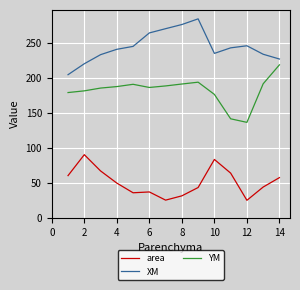

At how many categories does at least one series exceed 57?

14